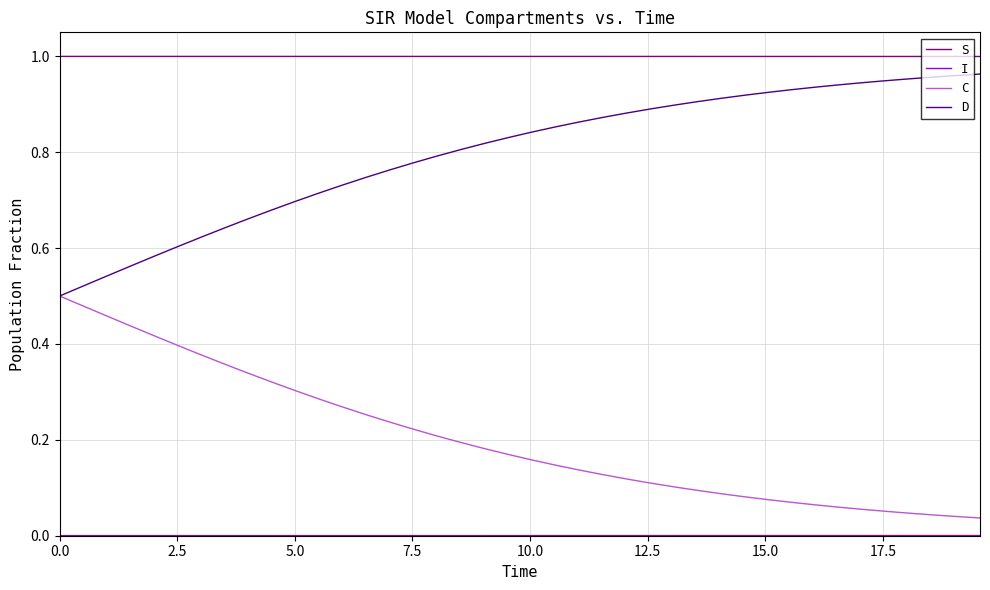

True or false: C and S intersect in this chart.

False